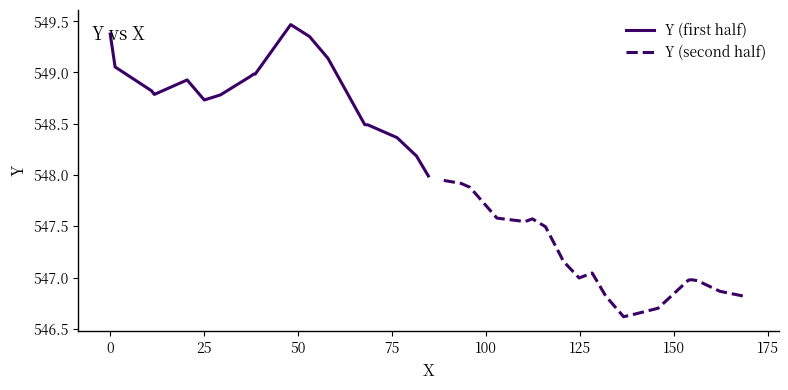

How many interior local peaks does the Y (second half) series have?

3